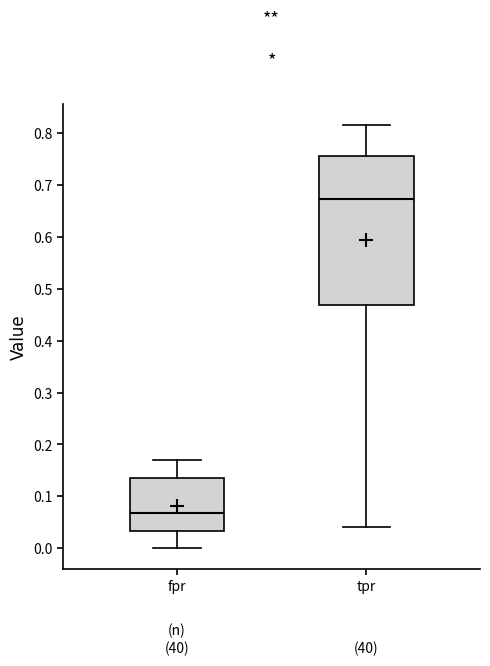

Reading left to right, read every box against the y-axis: the position of its median line, the range the box covers, and the ends of its whiskers. The values are not printed on the chart, so give them approximately, as read against the axis.

fpr: median 0.07, box 0.03 to 0.14, whiskers 0.00 to 0.17
tpr: median 0.67, box 0.47 to 0.76, whiskers 0.04 to 0.82